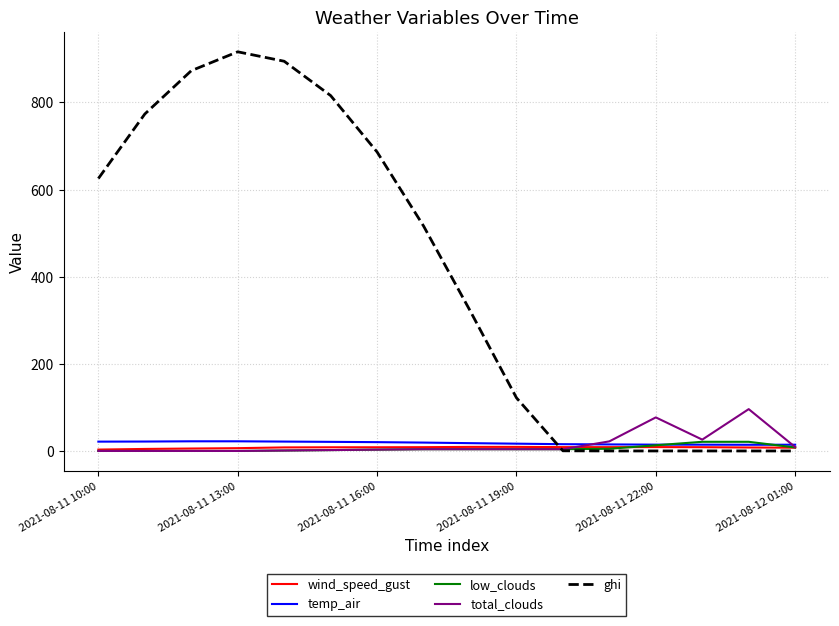

Which series has the largest range (max minus min)?

ghi